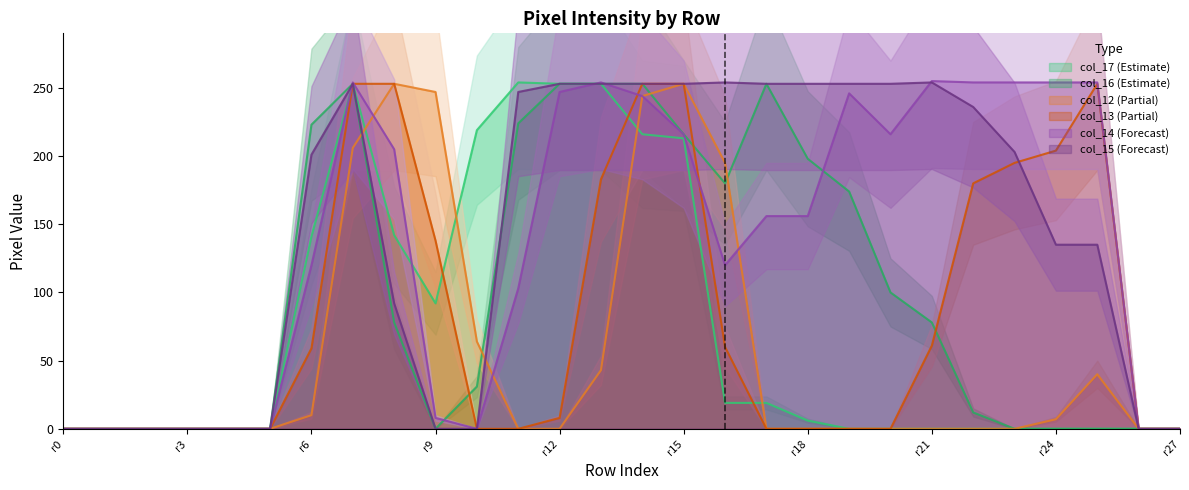

How many times do col_12 and col_17 cross each other?

4